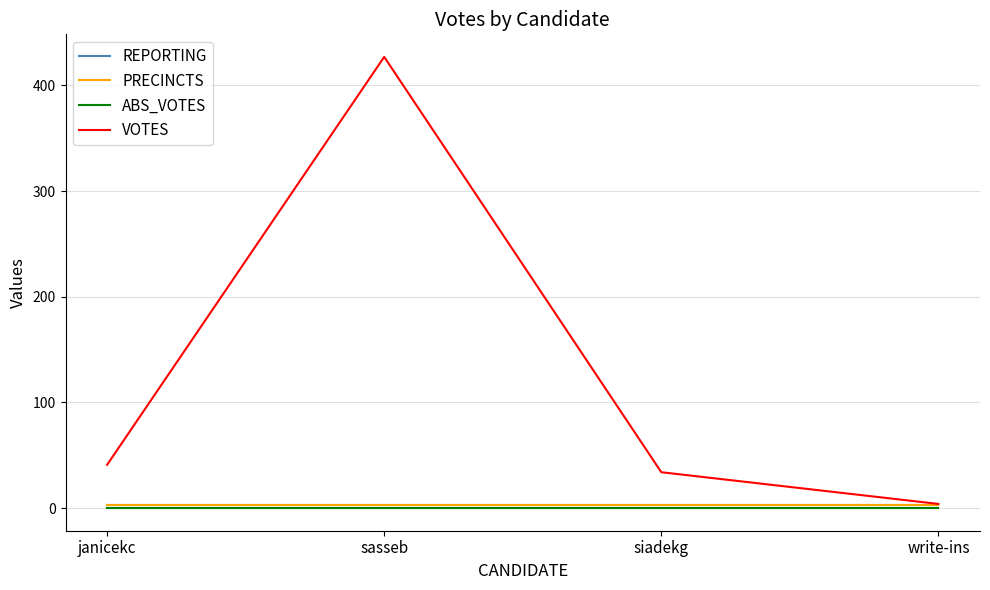

At which label does PRECINCTS reach its minimum?

janicekc